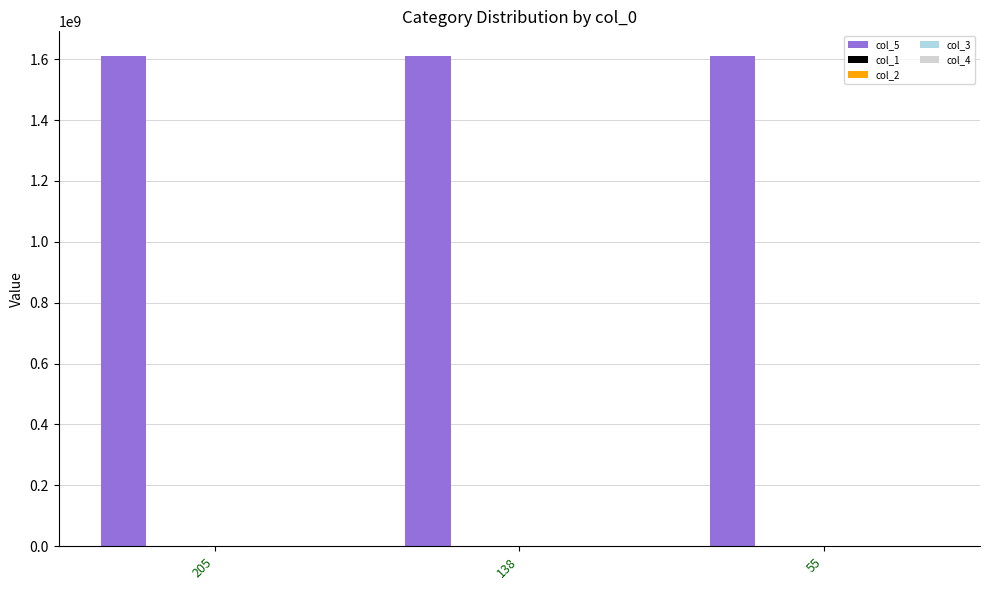

What is the value of the 2nd bar from the left?

1611110494